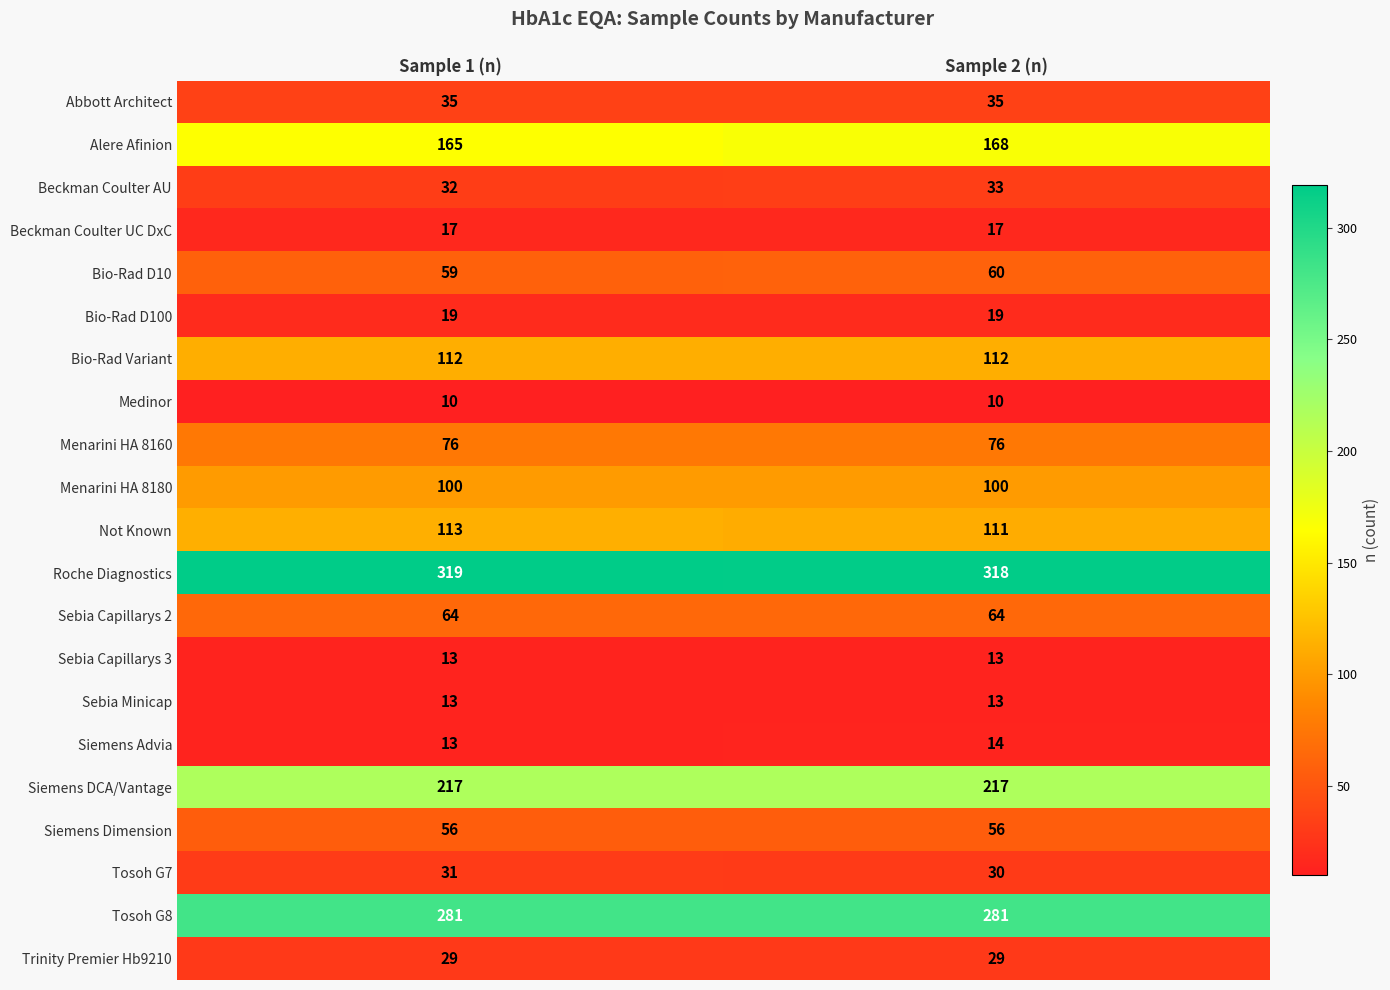

How many data points does each series have?

2